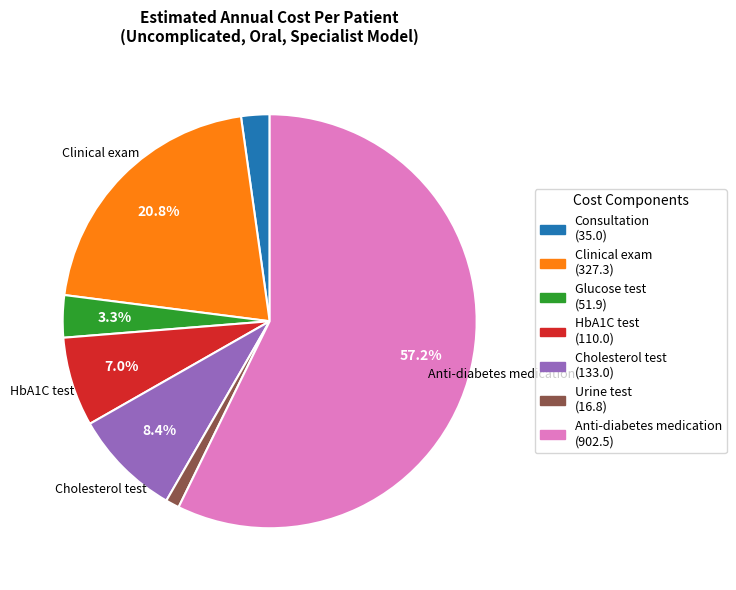

Is there a majority slice in this chart?

Yes